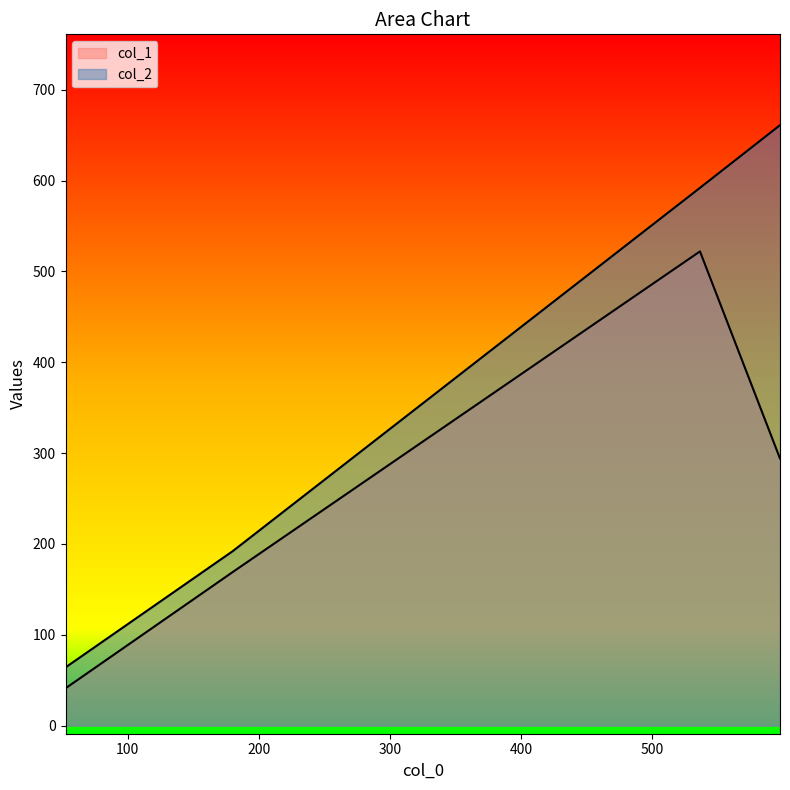

True or false: col_1 and col_2 cross at least once.

False